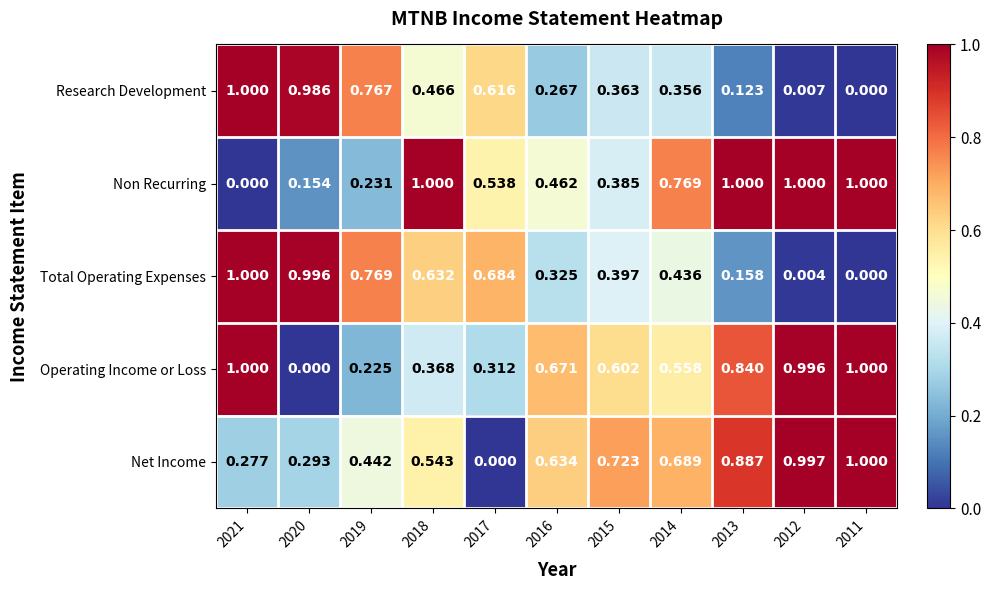

How many categories are shown in the chart?

11